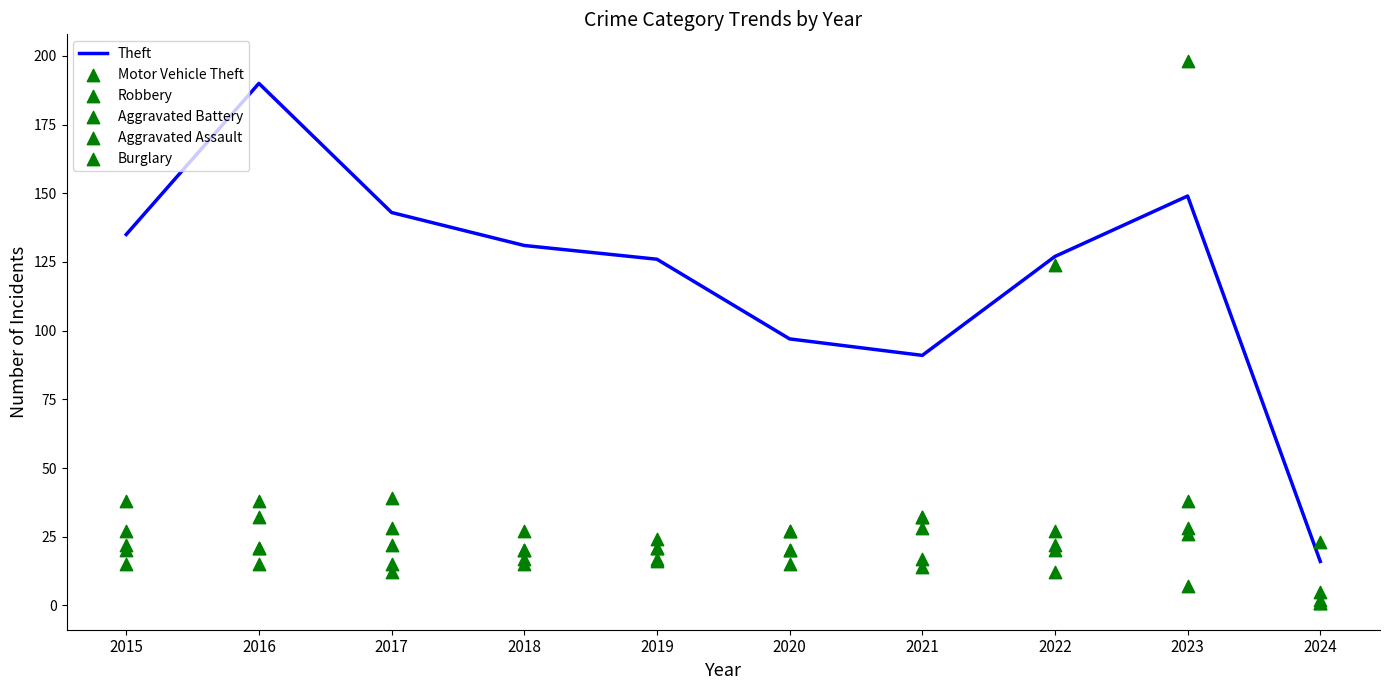

Is the value of Aggravated Assault at 2016 greater than the value of Burglary at 2023?

Yes